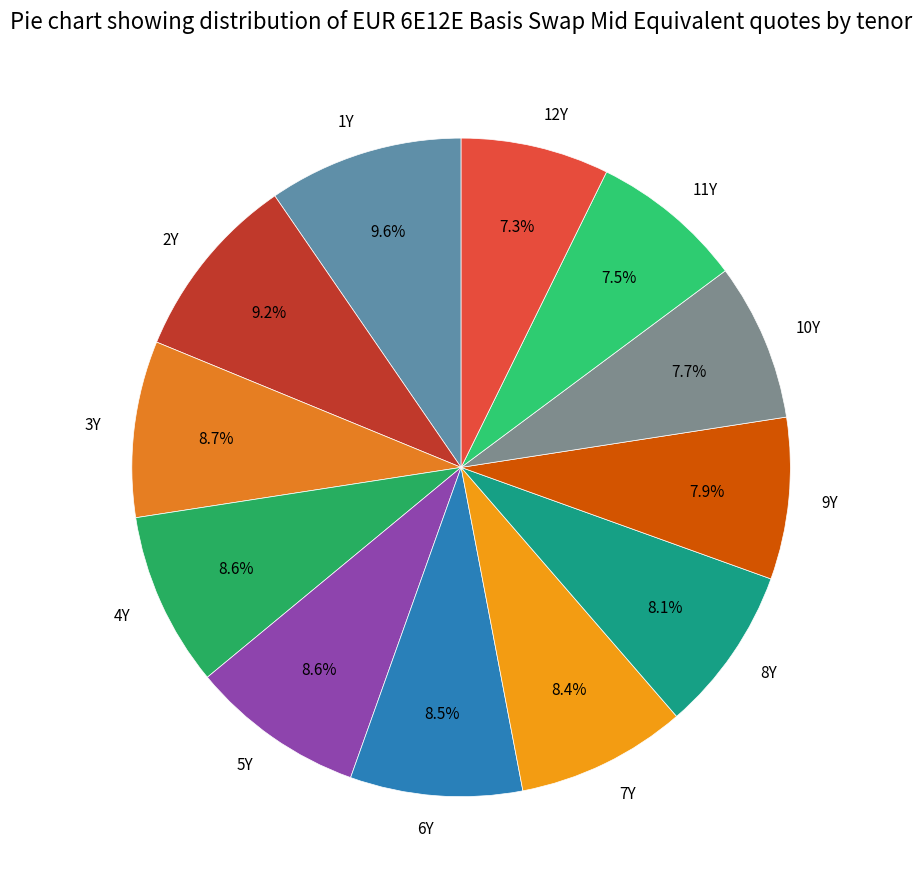

What percentage is NOT represented by 12Y?

92.7%